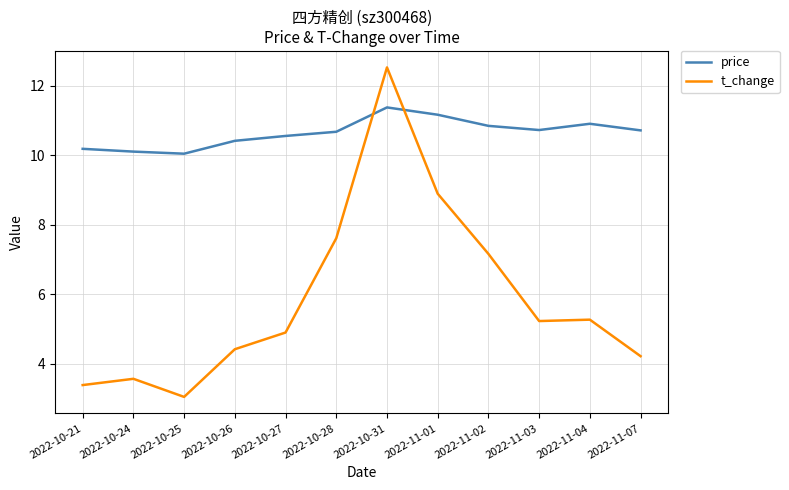

What is the highest value of the t_change series?

12.5